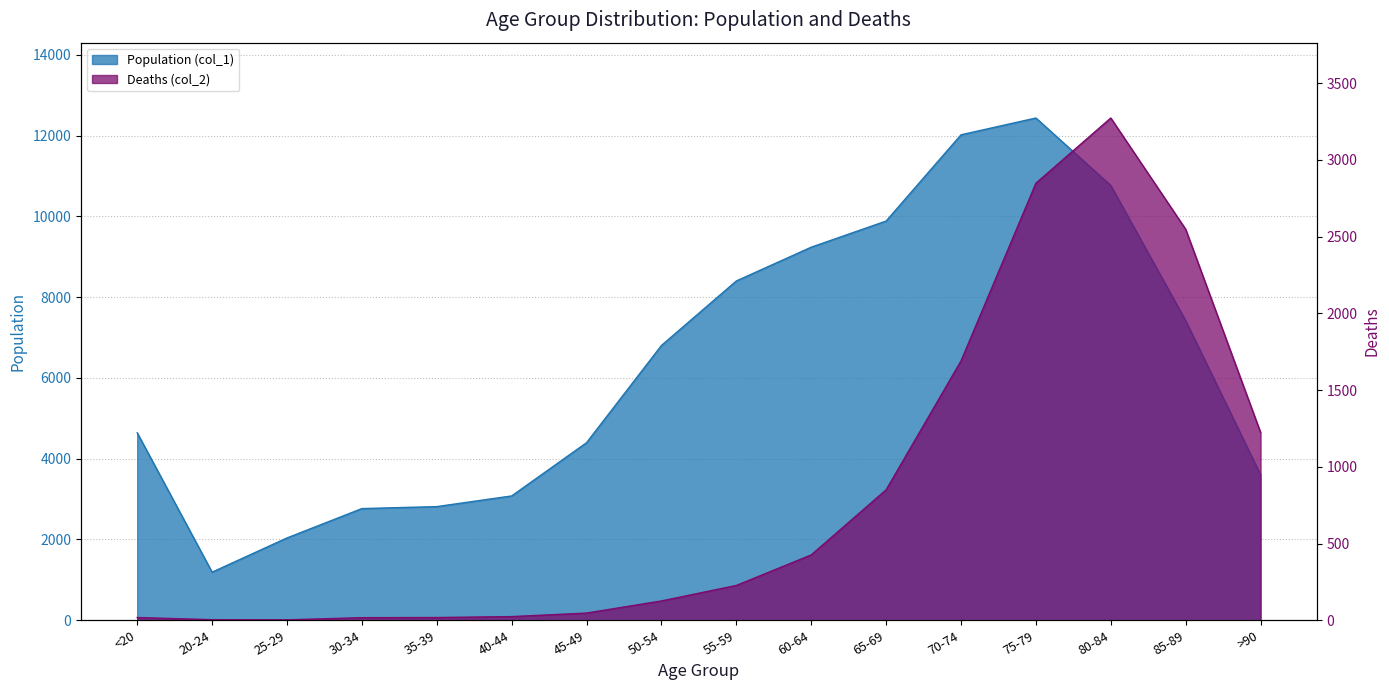

At which category does Population (col_1) reach its first local peak?

75-79